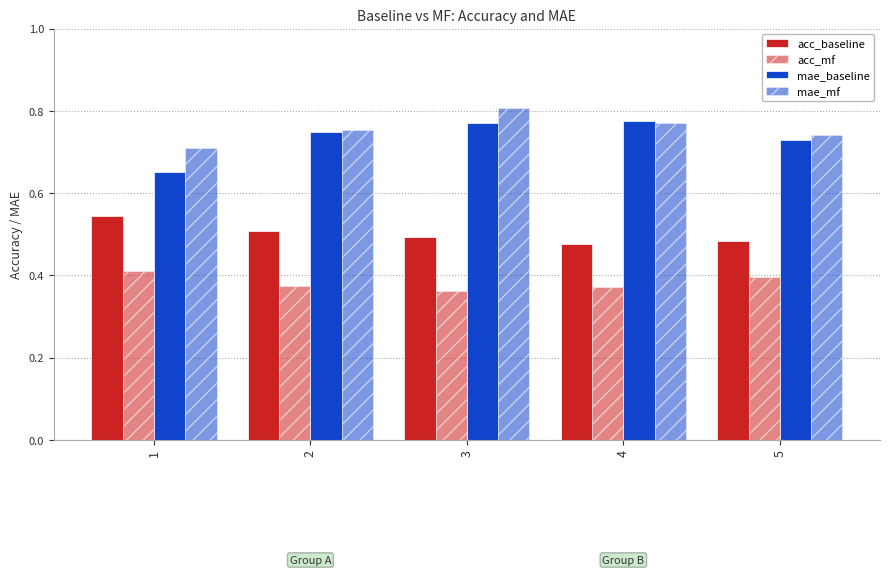

How many groups of bars are there?

5